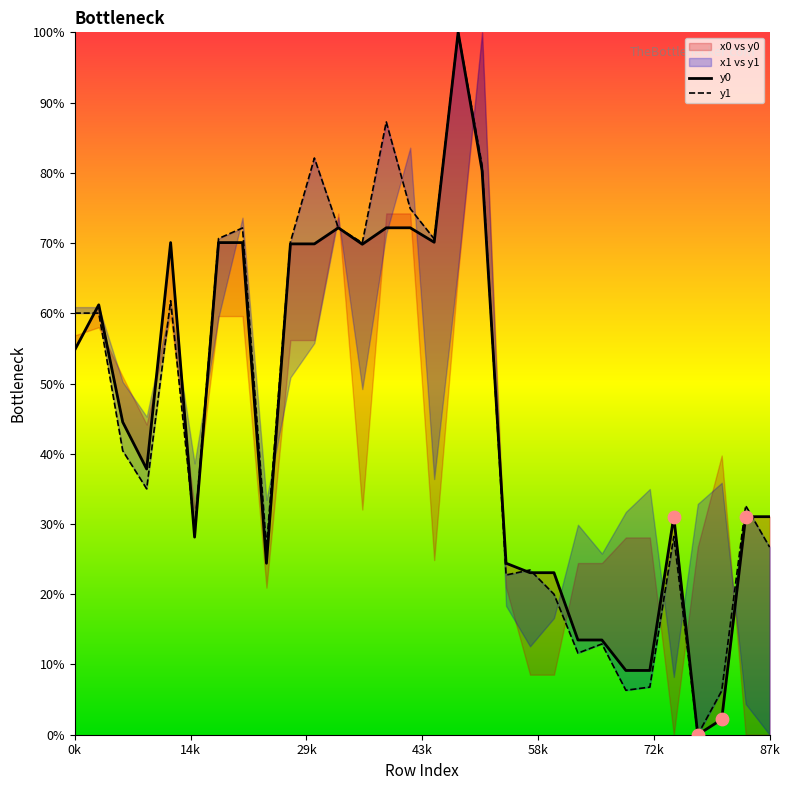

Which series contains the highest Y value?

y0